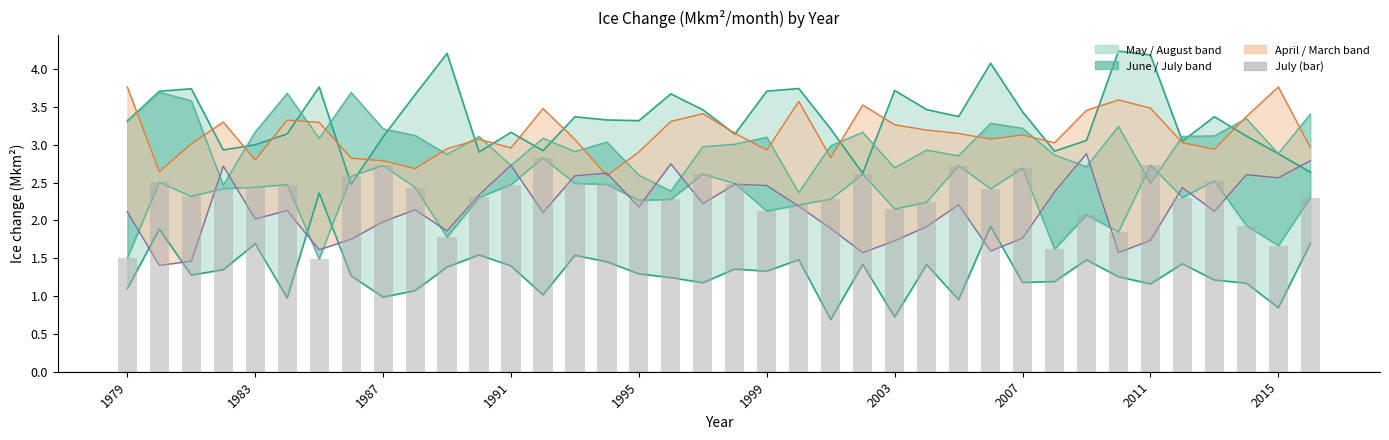

Are the bars horizontal?

No